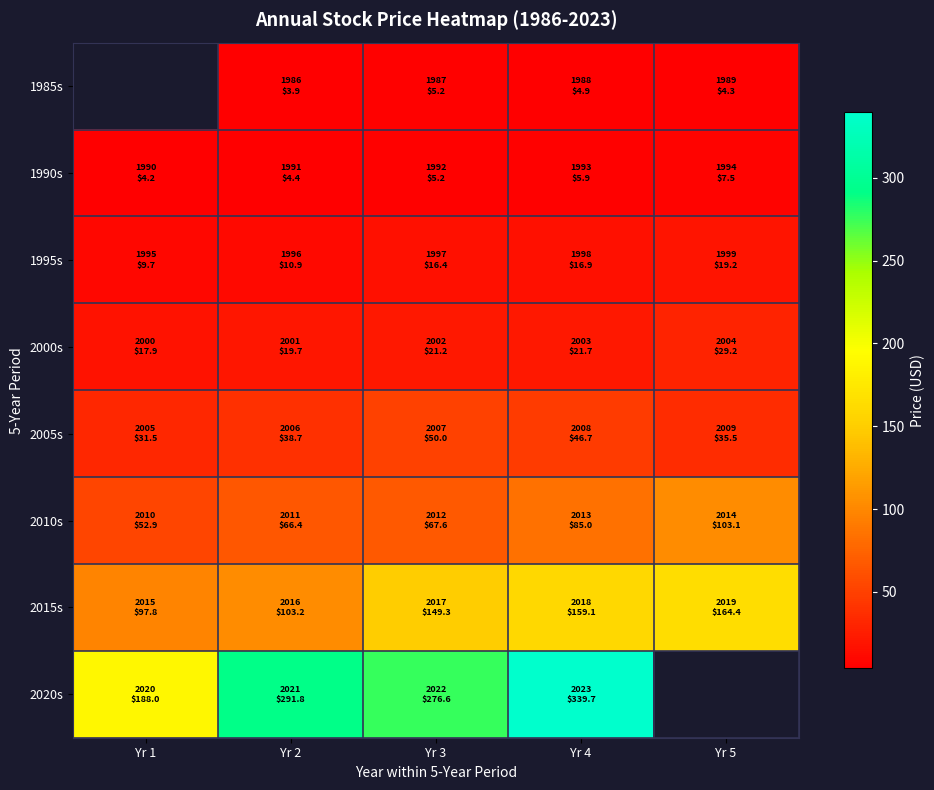

What is the difference between the highest and lowest values at Yr 2?

287.9